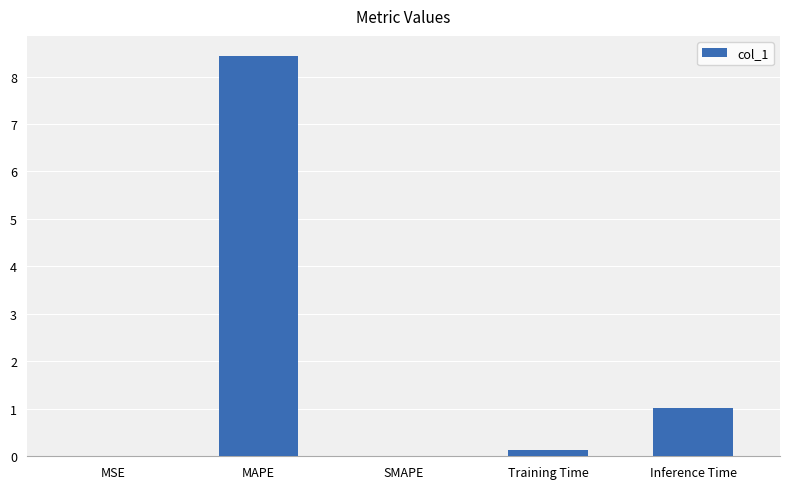

What is the approximate value at Inference Time?

1.0